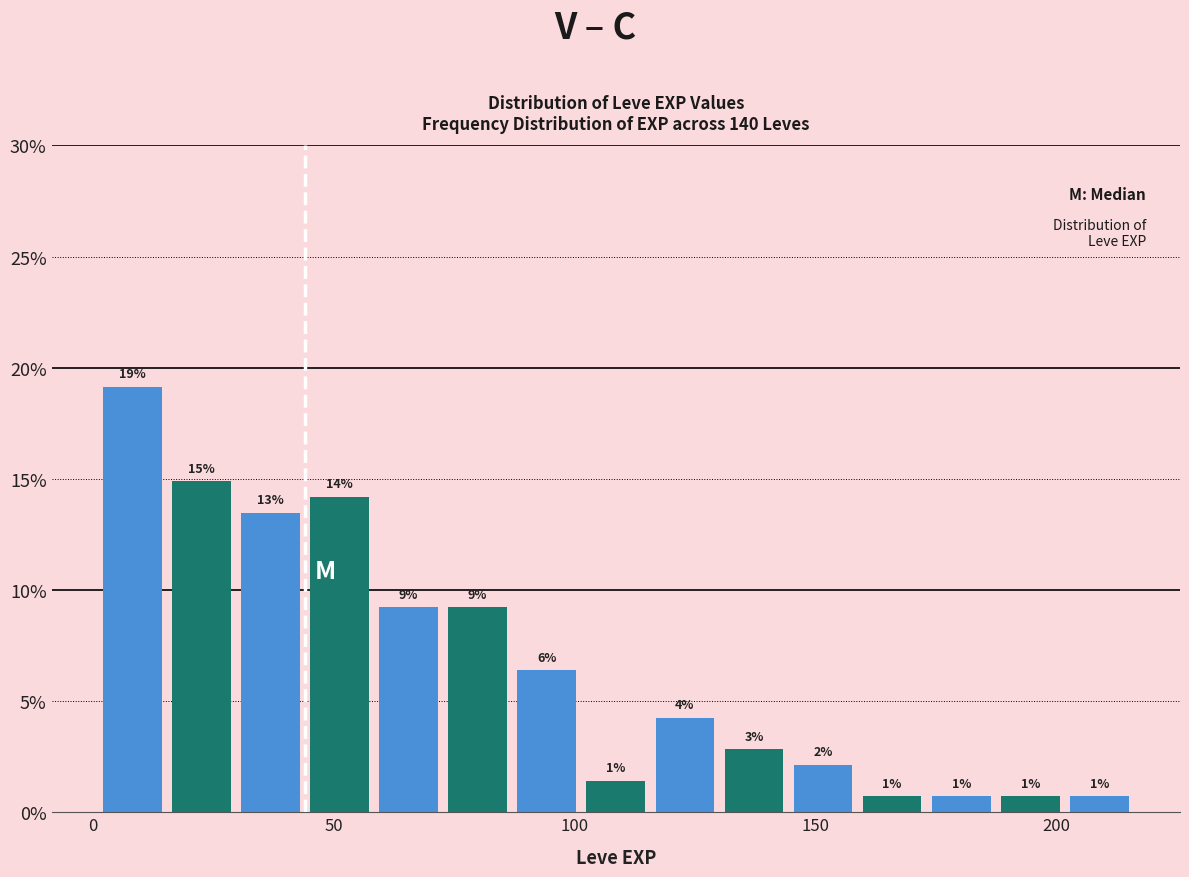

Read against the x-axis, roughly where is the centre of the tallest bar?

10